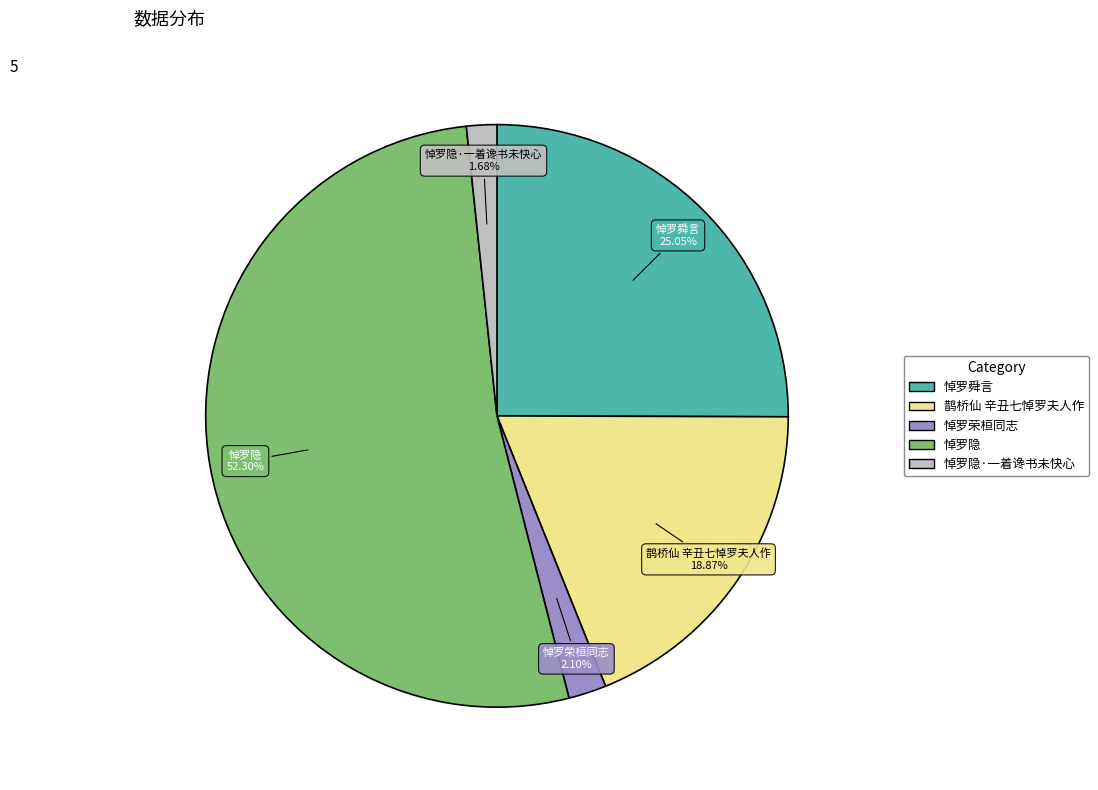

Is there any slice that represents more than half of the pie?

Yes